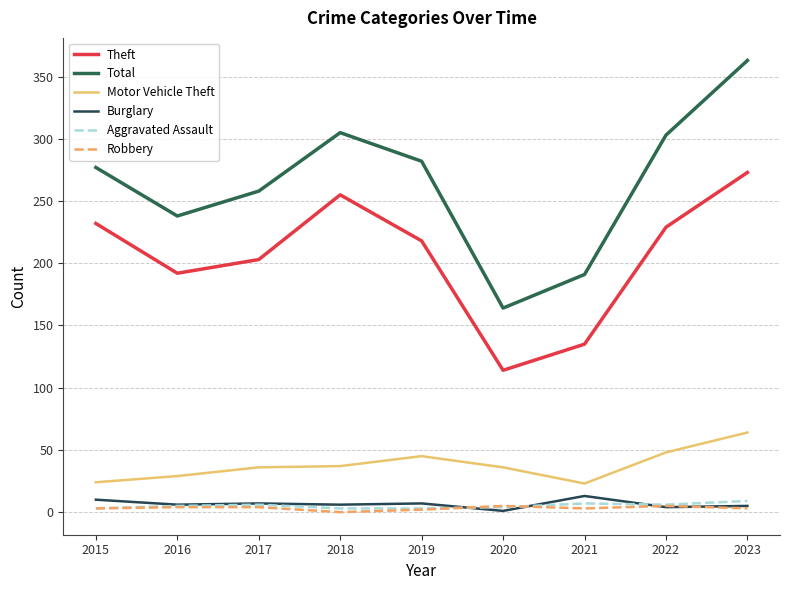

True or false: Theft and Burglary intersect in this chart.

False